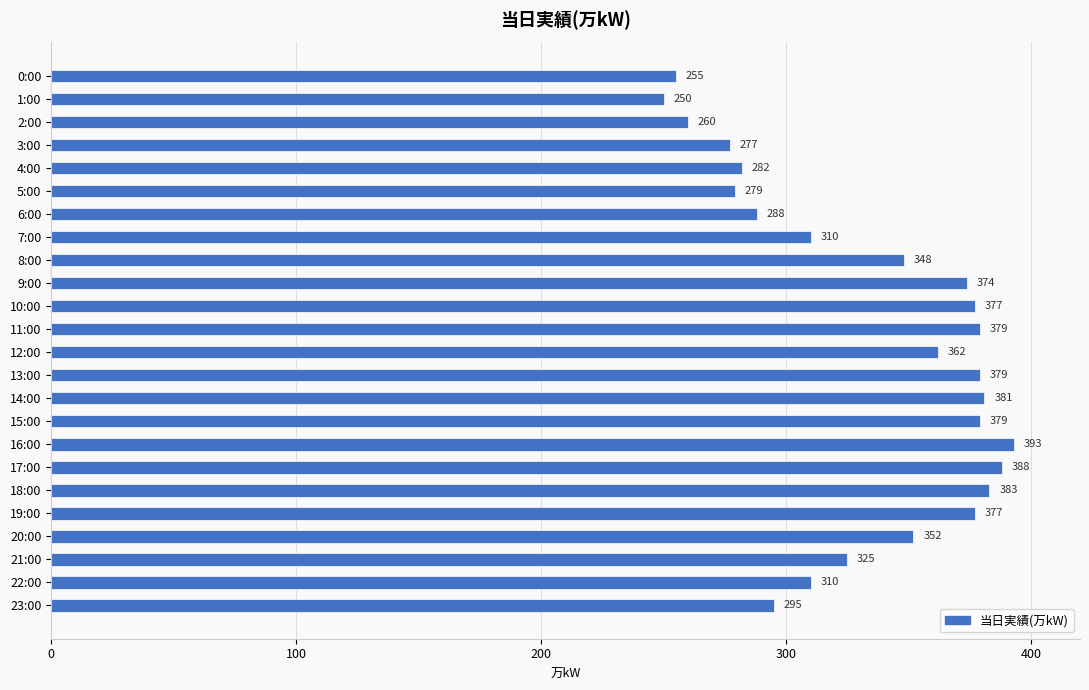

Approximately how many times larger is the value at 18:00 compared to 8:00?

1.1